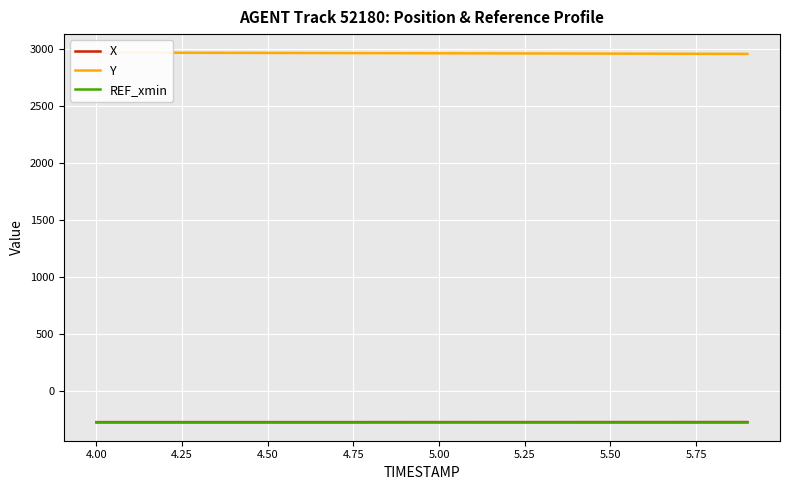

What is the sum of all Y values?

59260.6